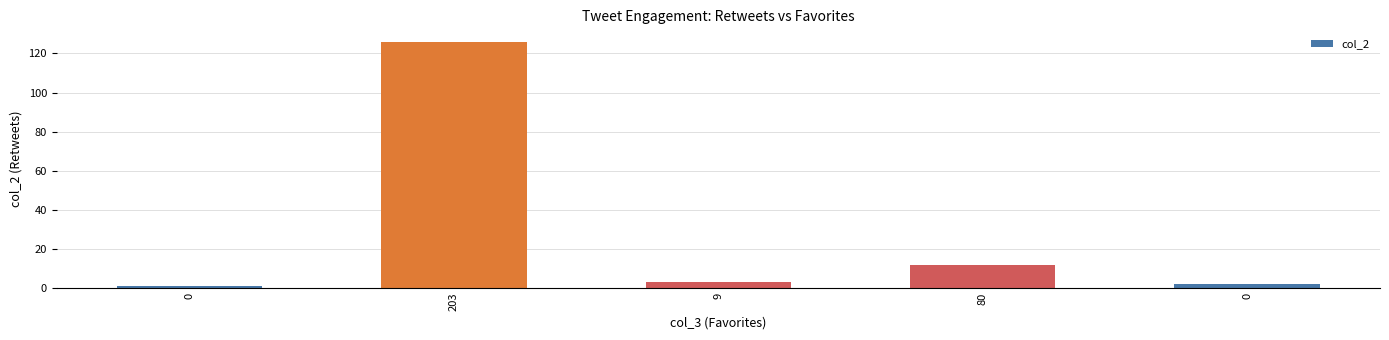

Reading right to left, what are all the values shown in this chart?

2	12	3	126	1